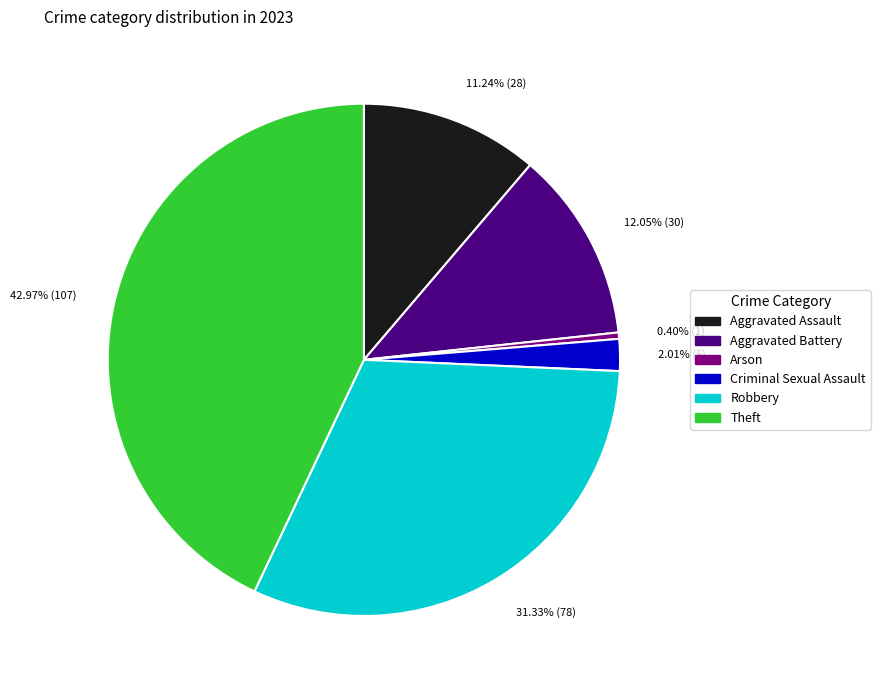

What is the ratio of the value at Aggravated Battery to the value at Arson?

30.0